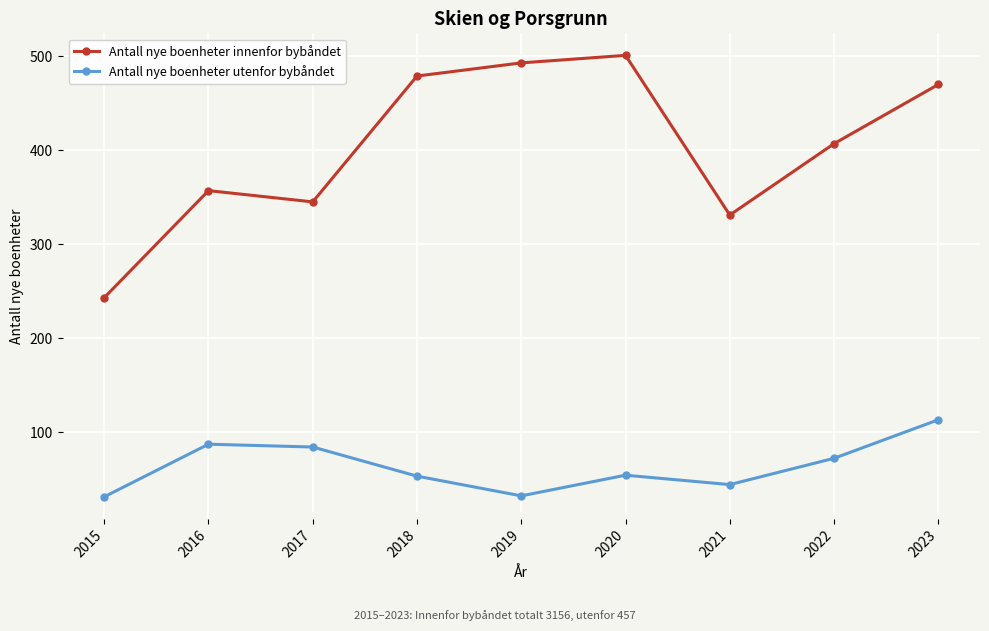

The value of Antall nye boenheter utenfor bybåndet at 2017 is 84. True or false?

True